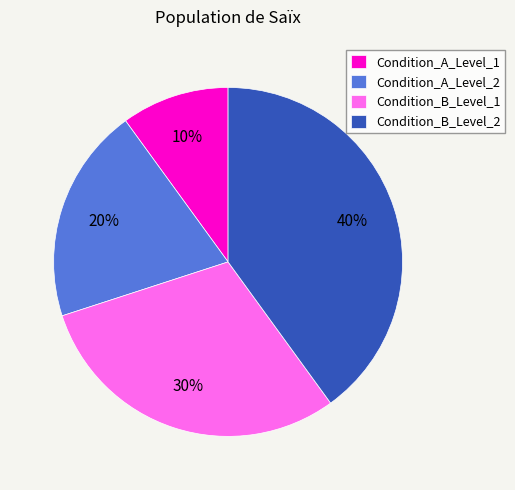

How many slices are in this pie chart?

4